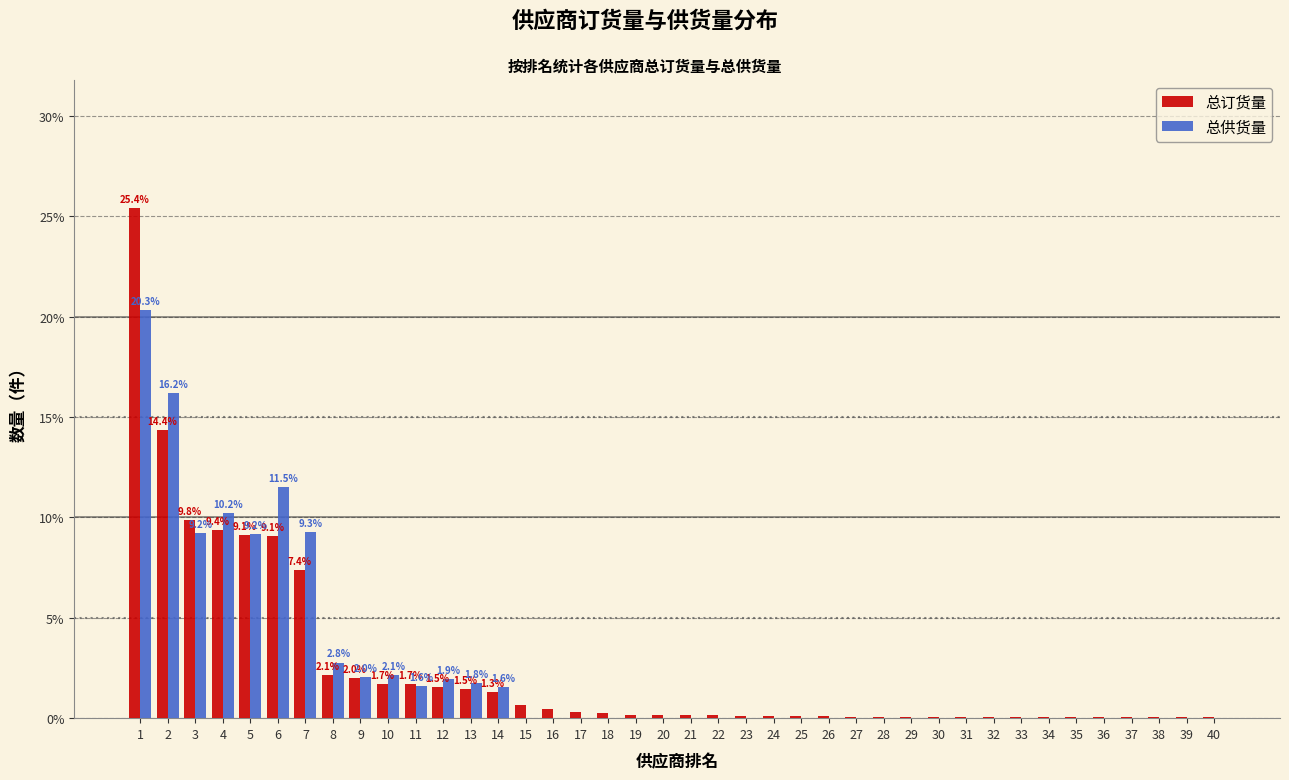

Which series changed the most between 11 and 32?

总订货量